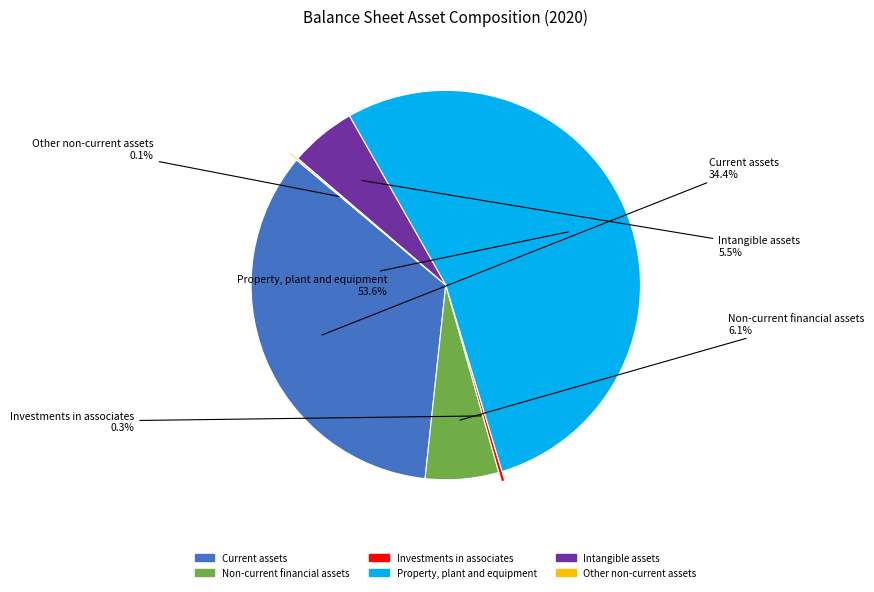

Which has a higher value, Current assets or Investments in associates?

Current assets